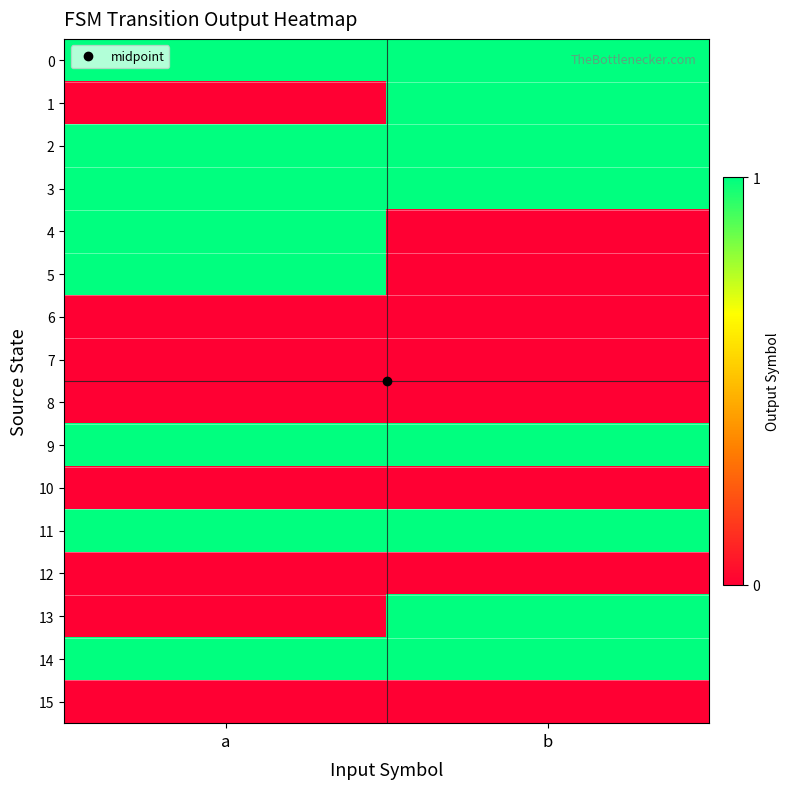

What is the spread (max minus min) of values at b?

1